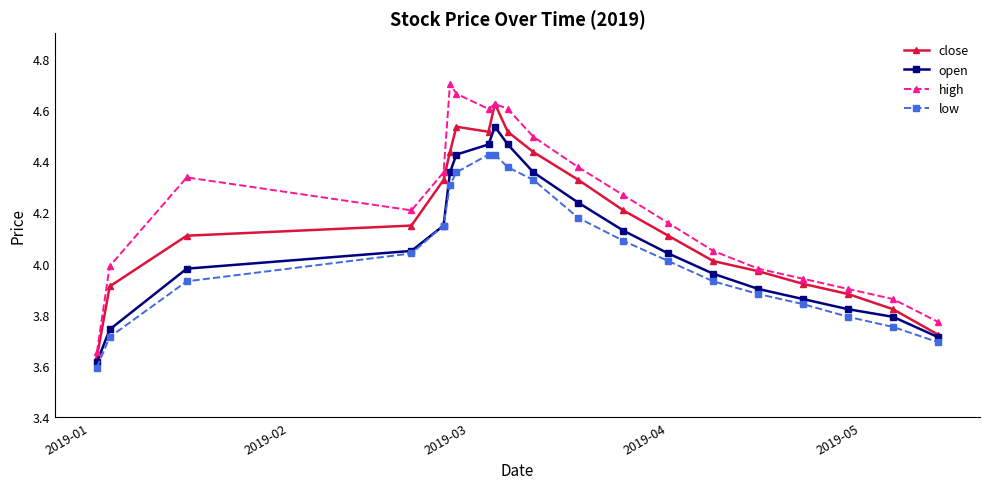

Which series has the largest total across all categories?

high